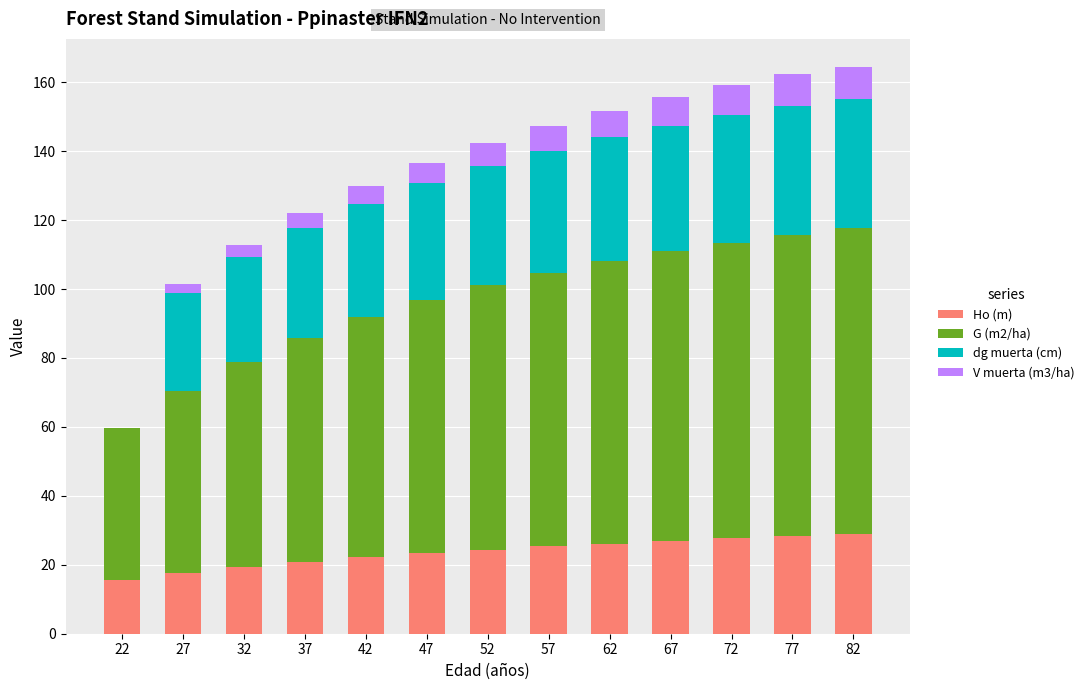

What is the sum of all Ho (m) values?

307.0